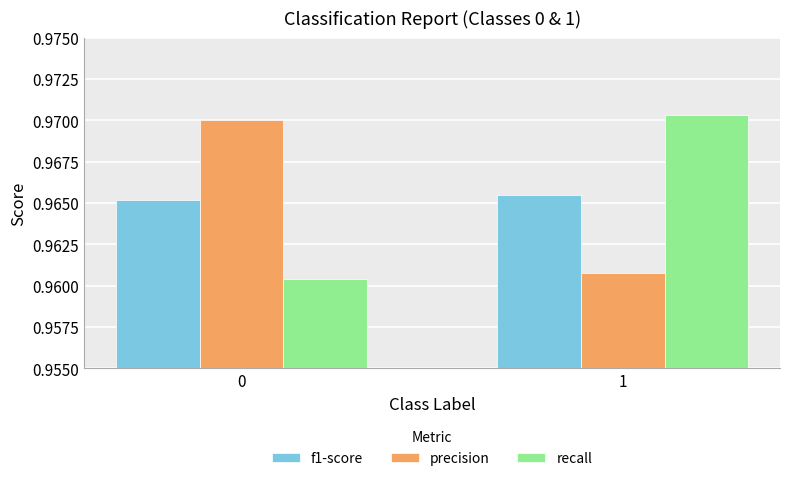

What is the sum of the precision values at 1 and 0?

1.9